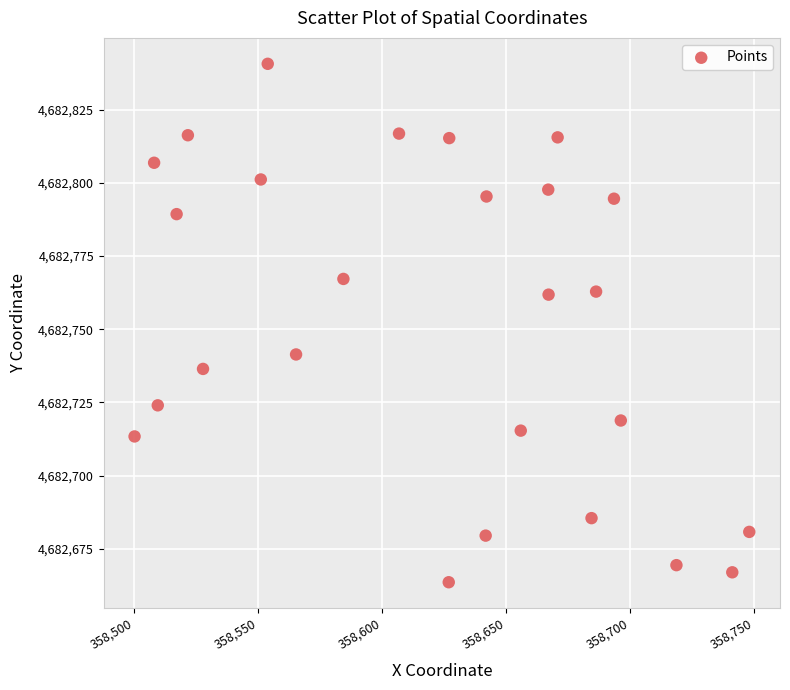

What is the range of Y values (max minus min)?

177.1